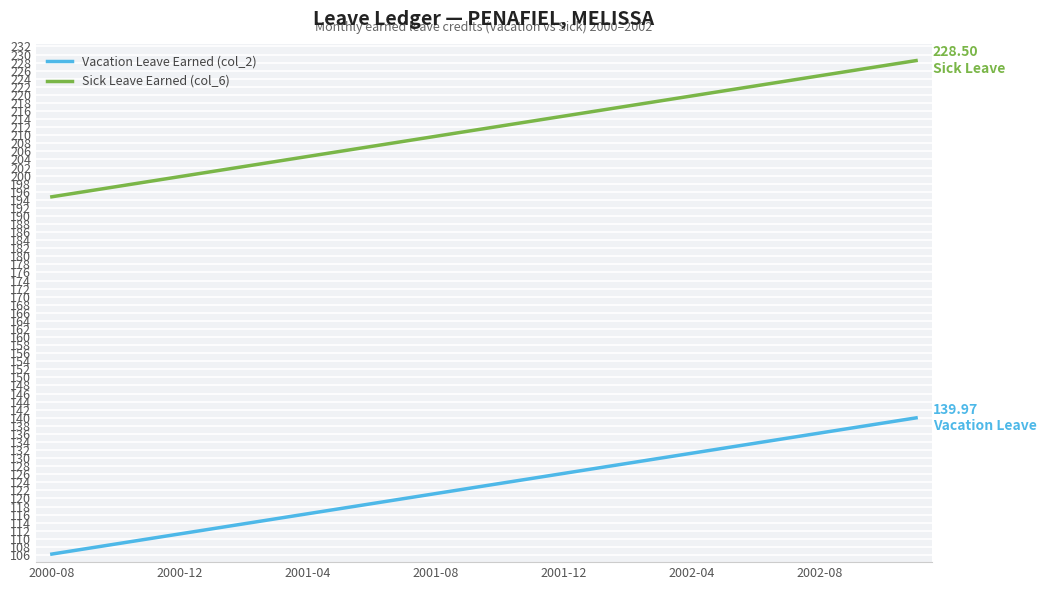

True or false: Vacation Leave Earned (col_2) and Sick Leave Earned (col_6) cross at least once.

False